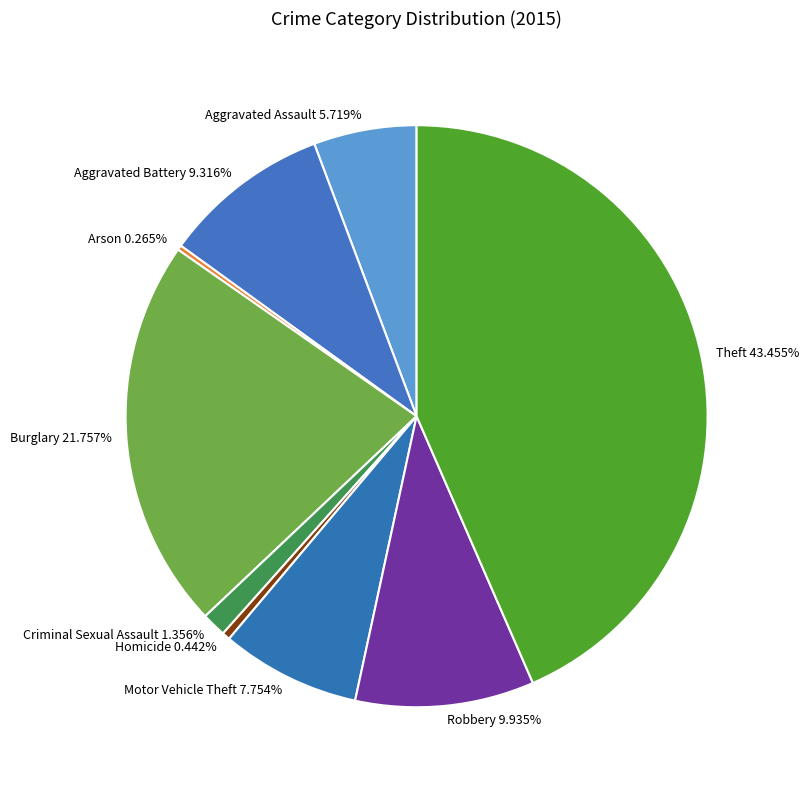

What portion of the pie excludes Criminal Sexual Assault?

98.6%